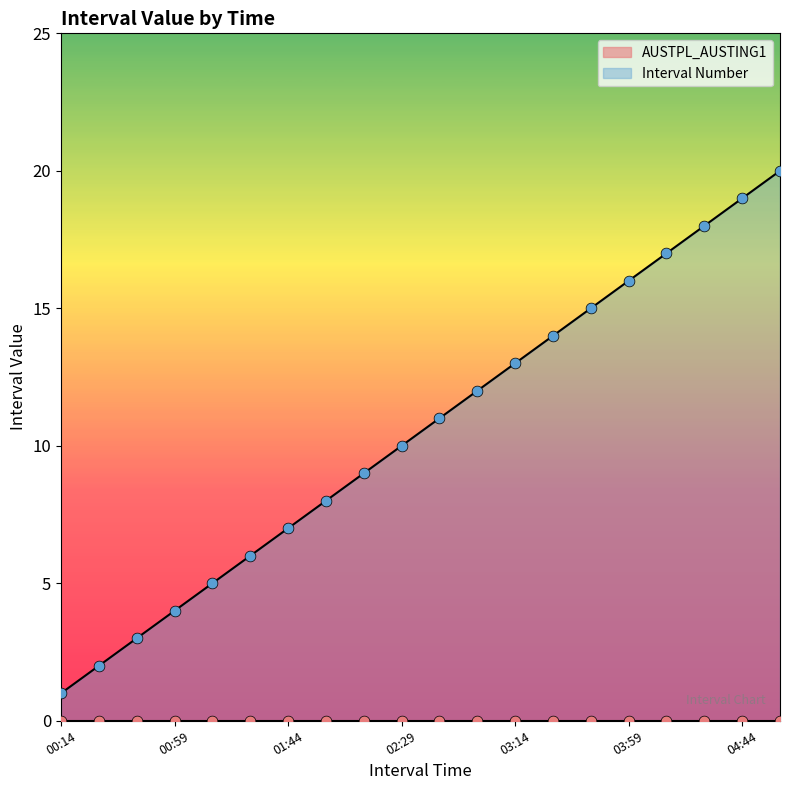

Which has a higher value, 2025-06-17 04:44:59 or 2025-06-17 02:59:59?

2025-06-17 04:44:59